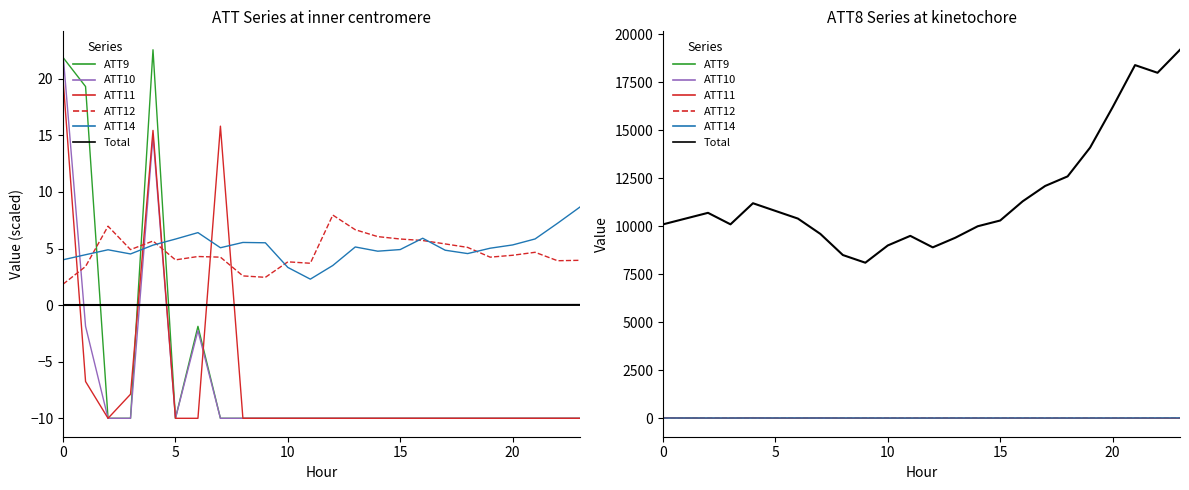

How many lines are shown in the chart?

6